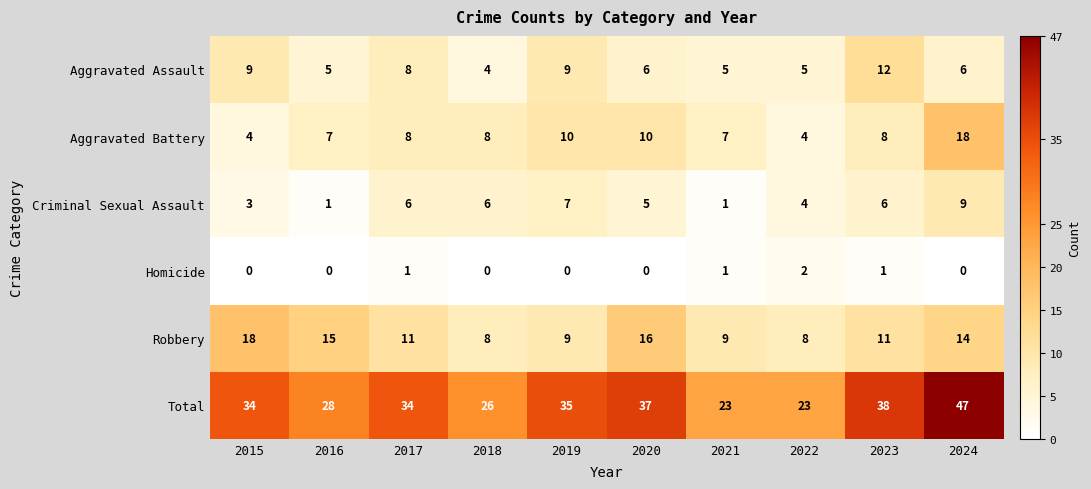

What is the difference between the Total values at 2018 and 2022?

3